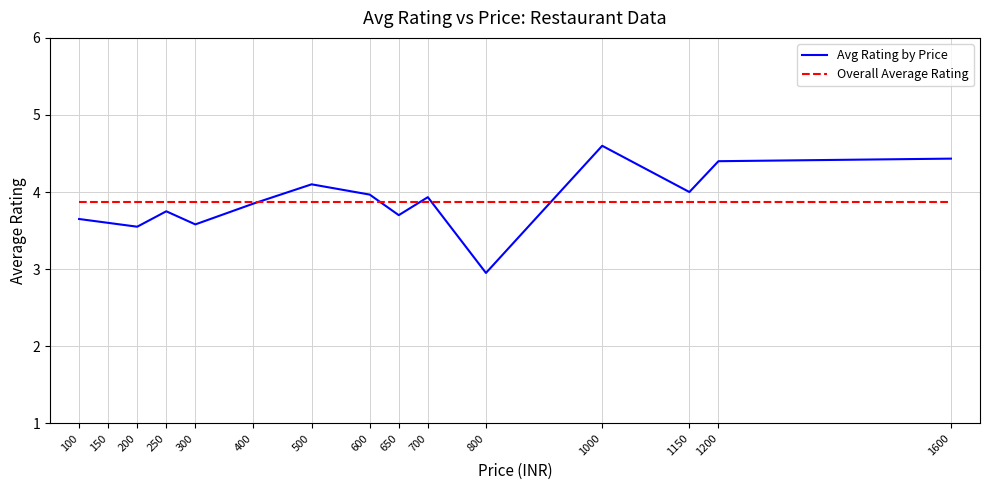

How many lines are shown in the chart?

2